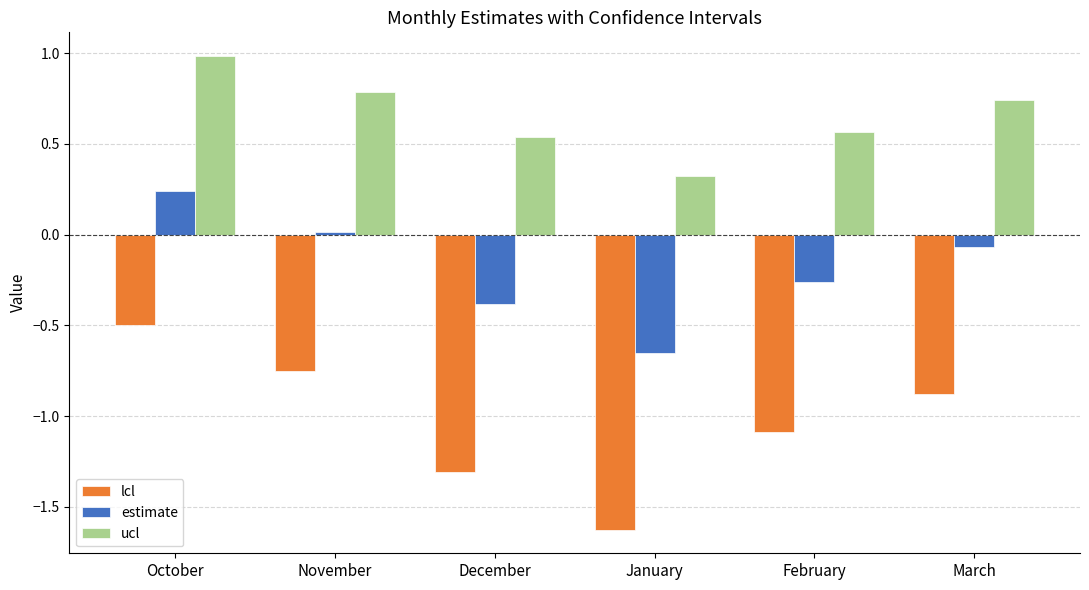

Is the value of lcl at December greater than the value of ucl at October?

No